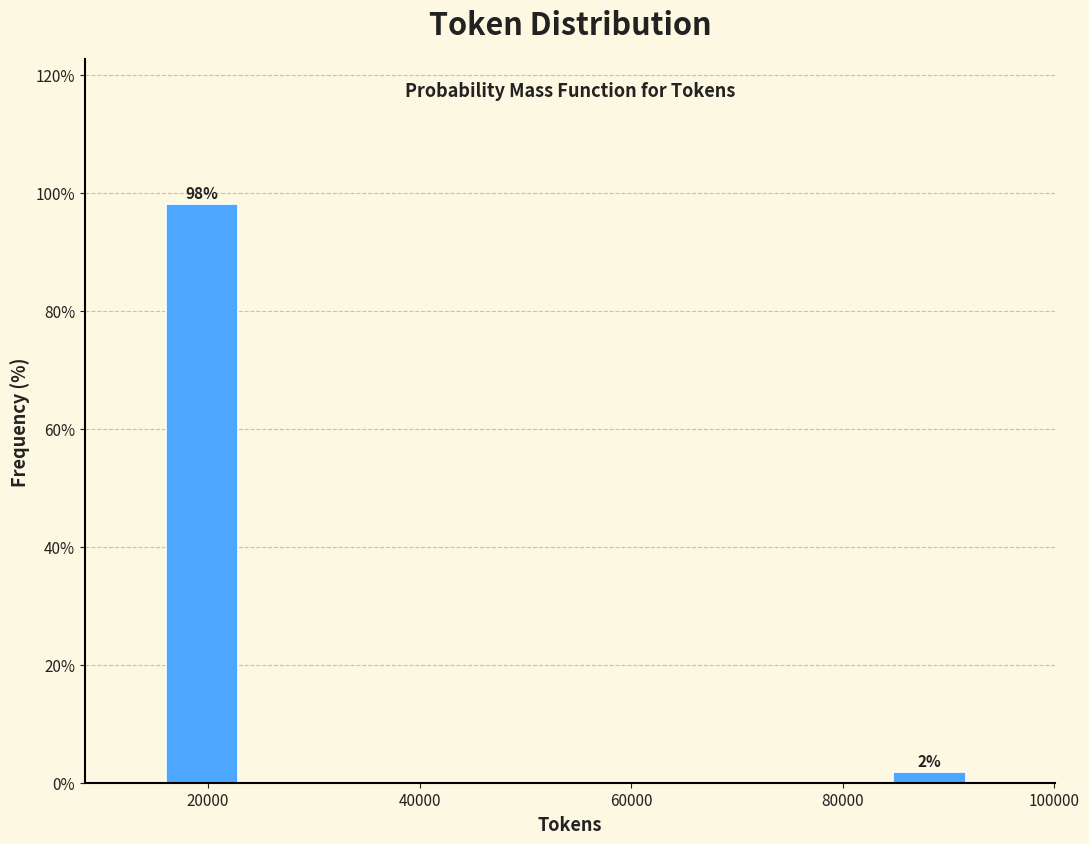

Read against the x-axis, roughly where is the centre of the tallest bar?

20000